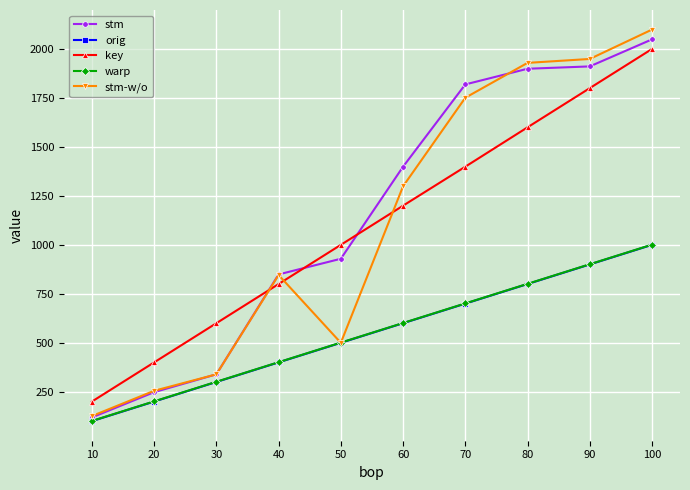

True or false: stm and key cross at least once.

True